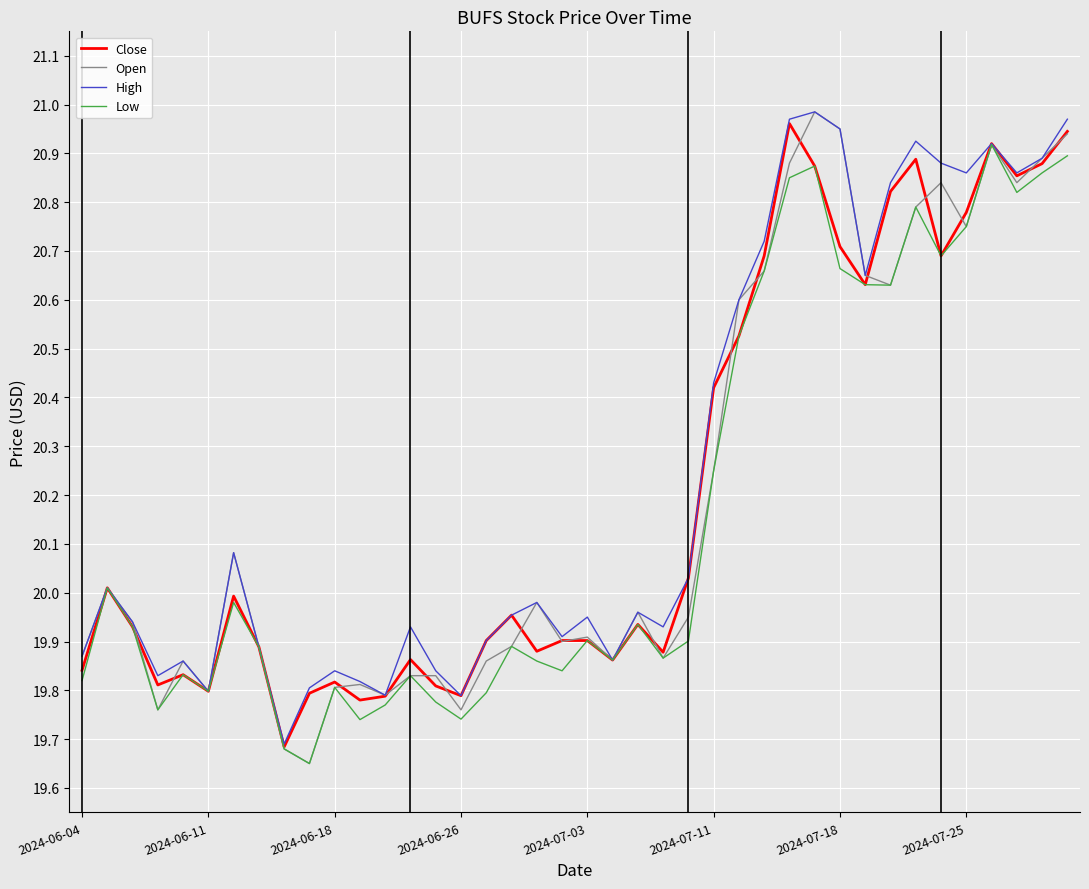

What is the difference between the second highest and second lowest values in the High series?

1.2